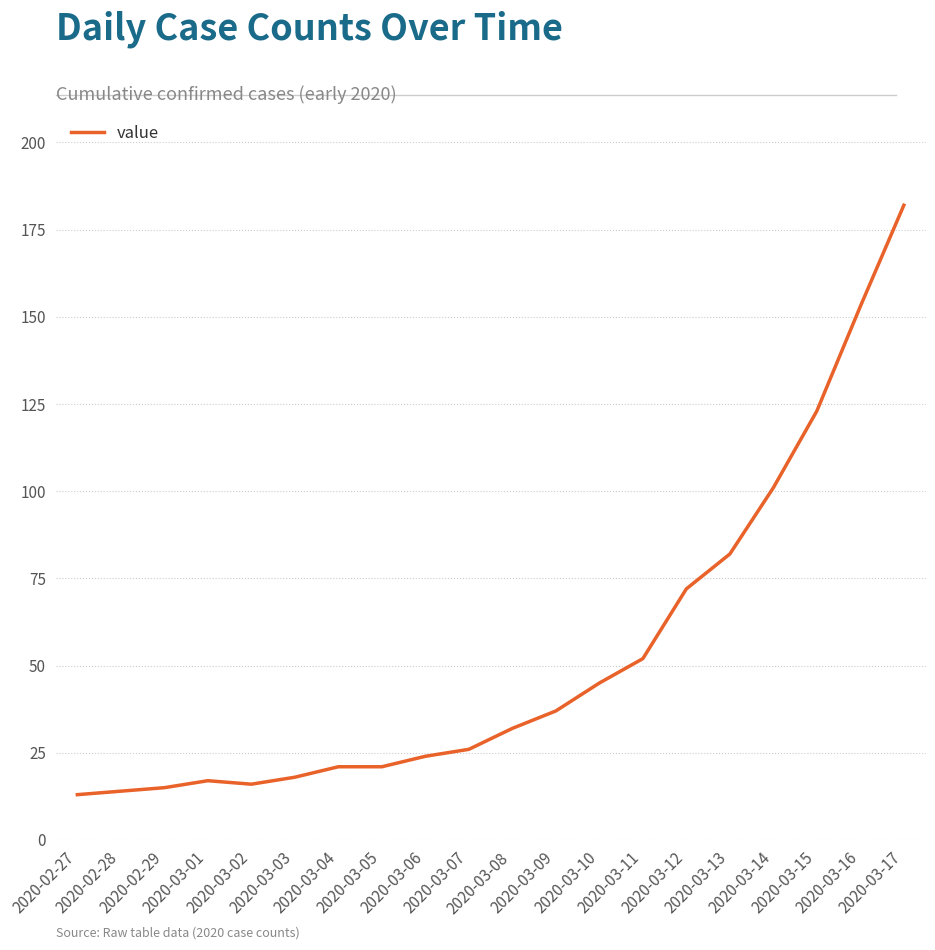

At which category does the chart reach its peak across all series?

2020-03-17